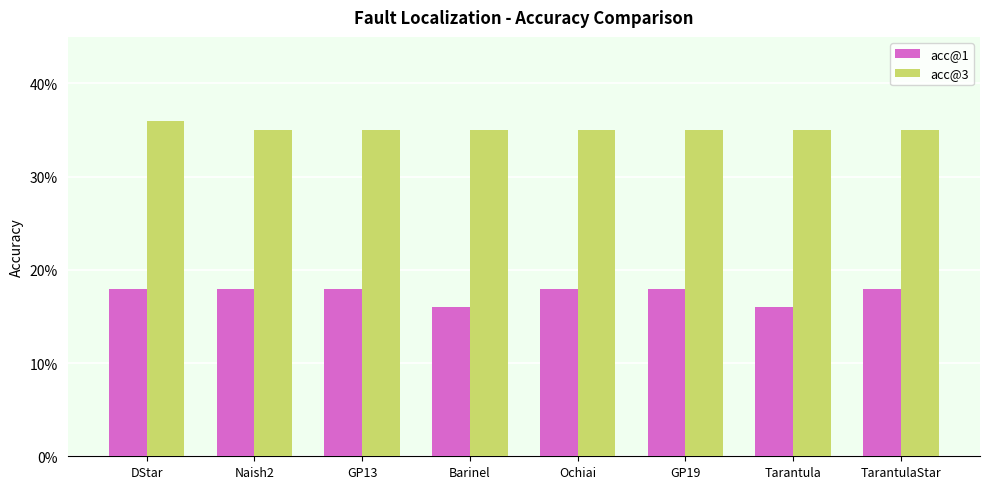

Is it true that acc@1 equals 7 at Ochiai?

False